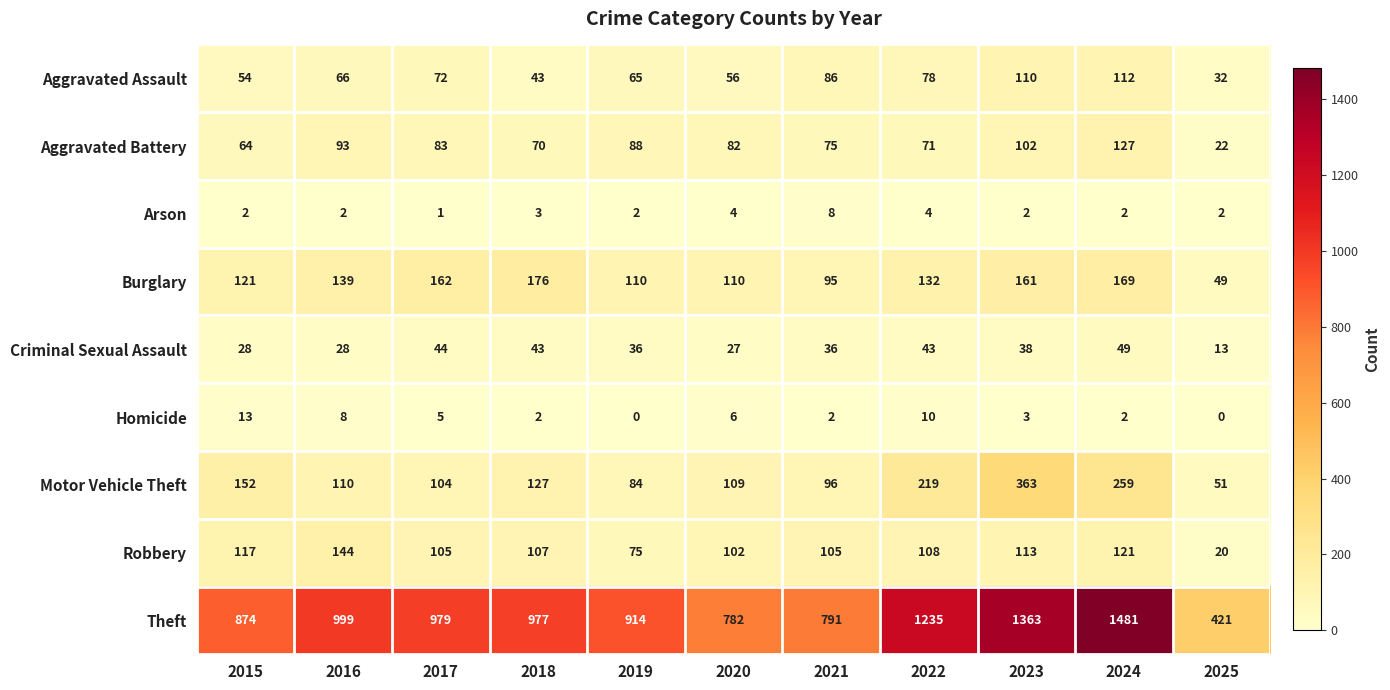

What value does the Criminal Sexual Assault series have at 2016?

28